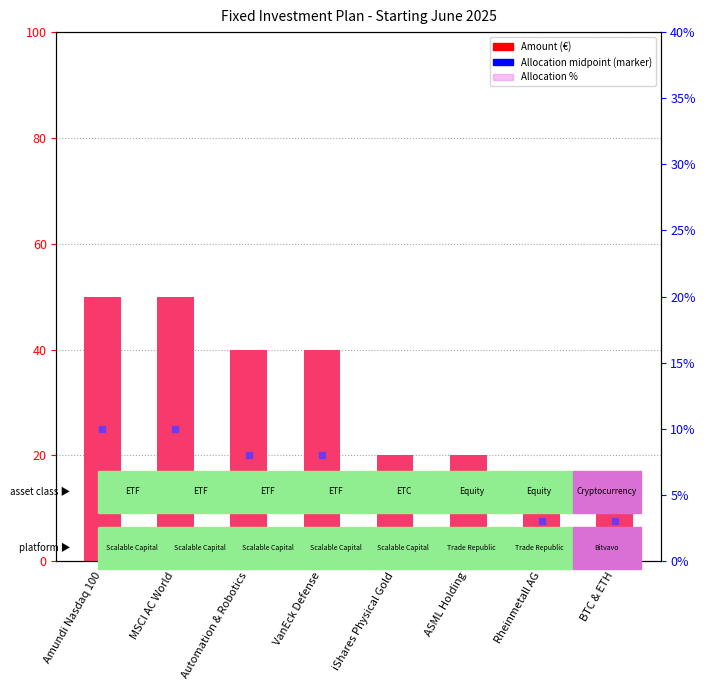

Rank the series by their maximum value, from lowest to highest.

Allocation %, Amount (€)